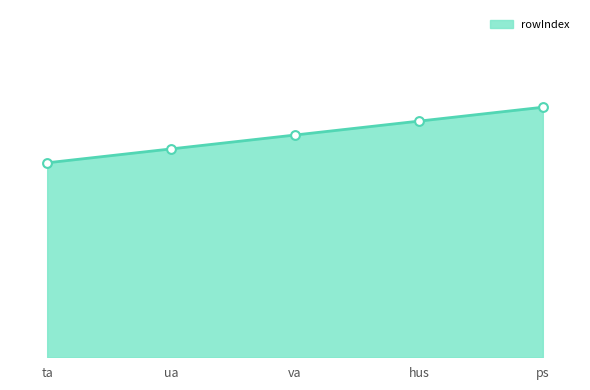

Approximately how many times larger is the value at hus compared to ta?

1.2